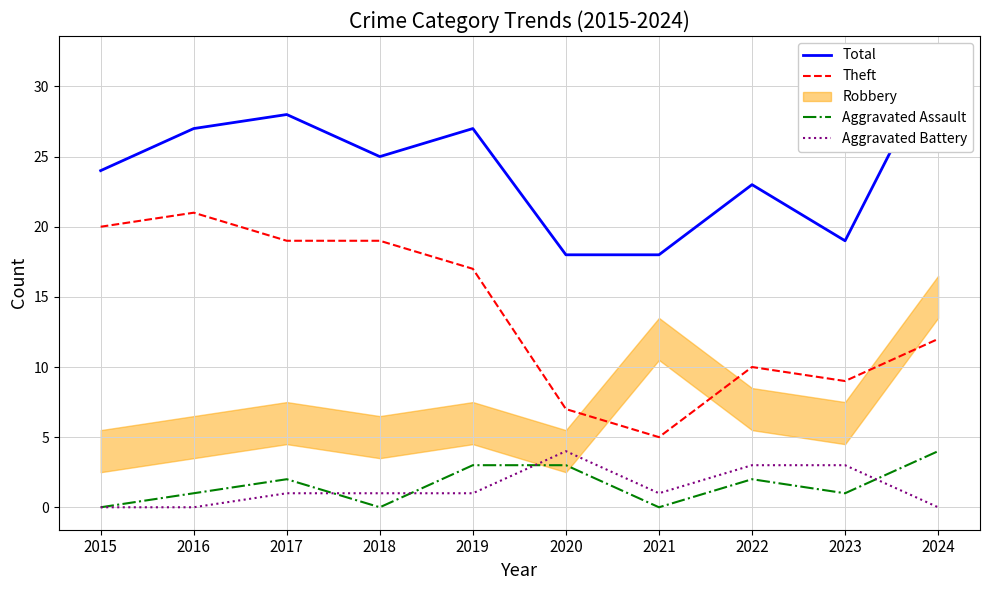

Which series changed the most between 2023 and 2024?

Total